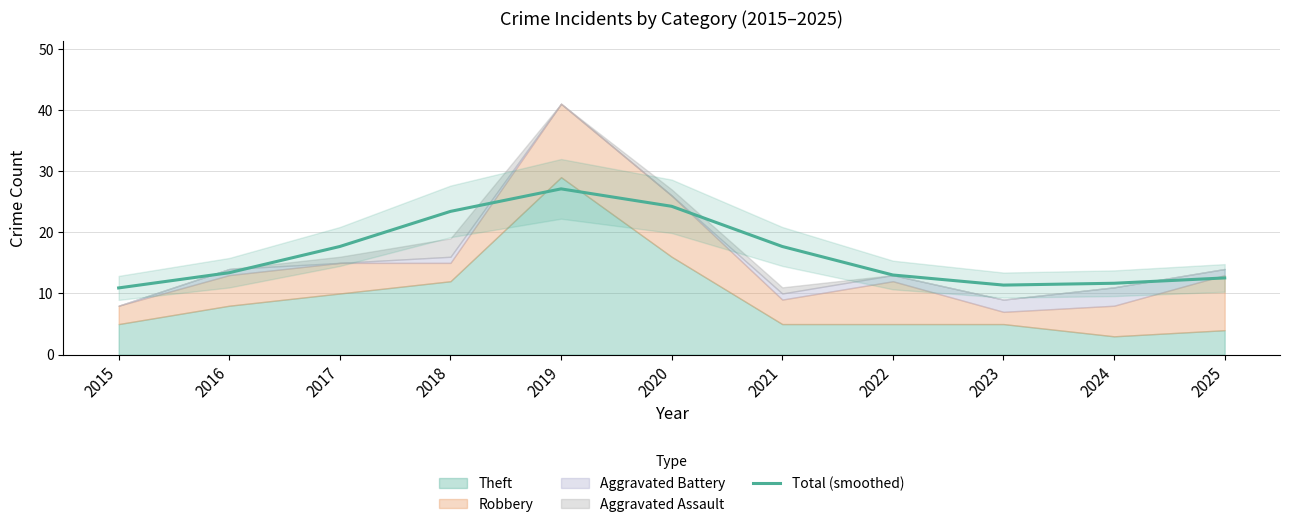

Reading right to left, list all the values displayed in this chart.

12.5	11.7	11.4	13.0	17.7	24.2	27.1	23.4	17.7	13.4	10.9